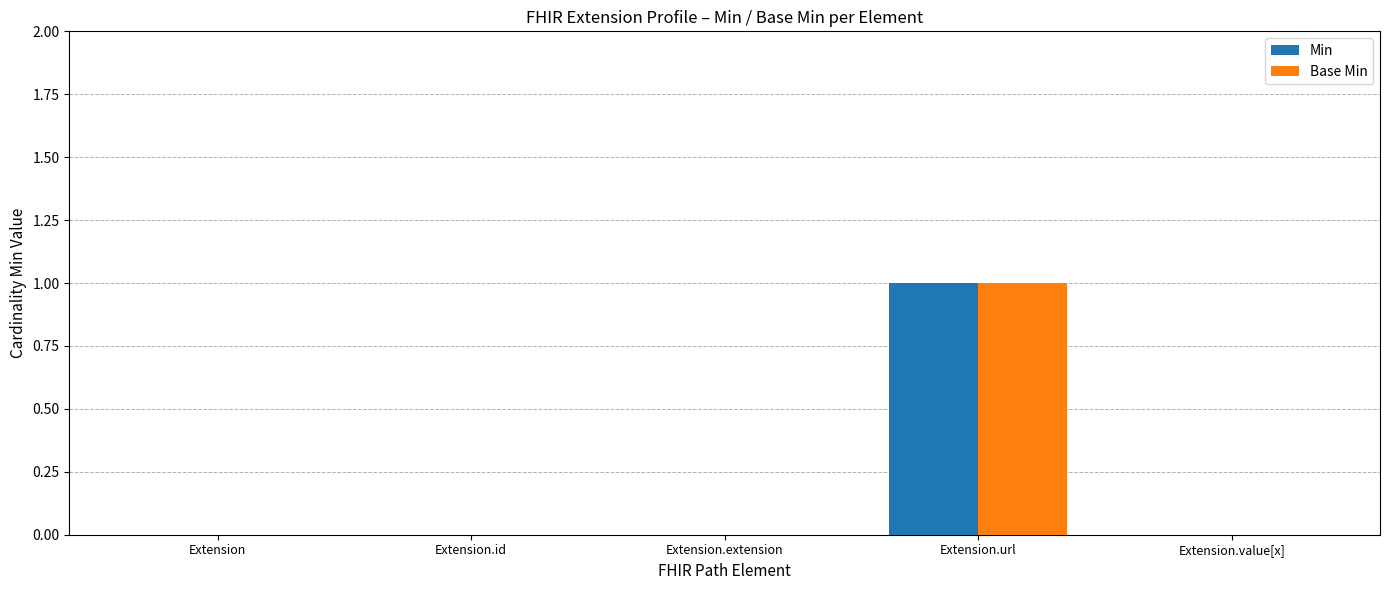

What is the greatest value displayed?

1